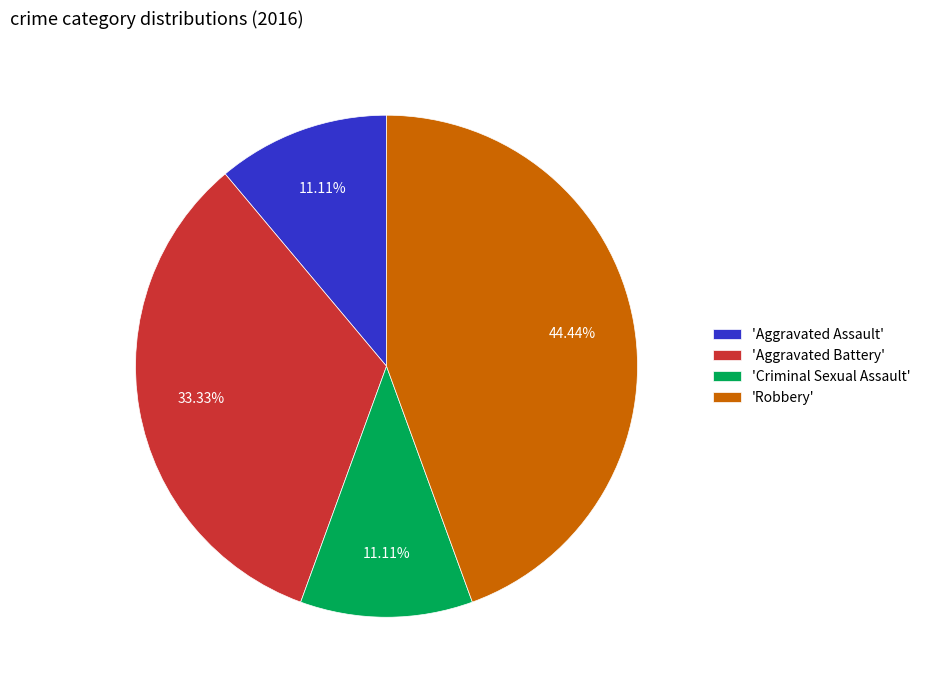

Count the number of slices in the pie.

4